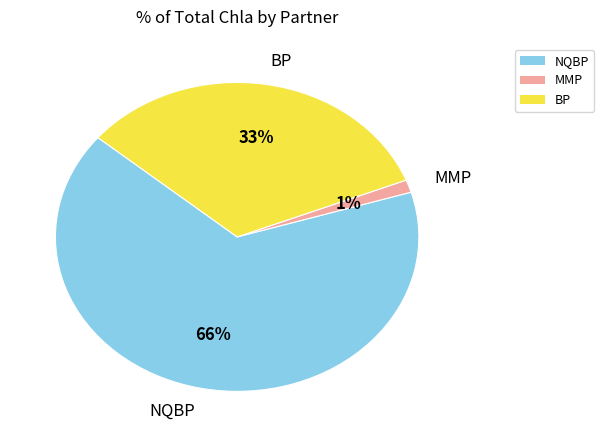

Is the sum of BP and MMP greater than half?

No